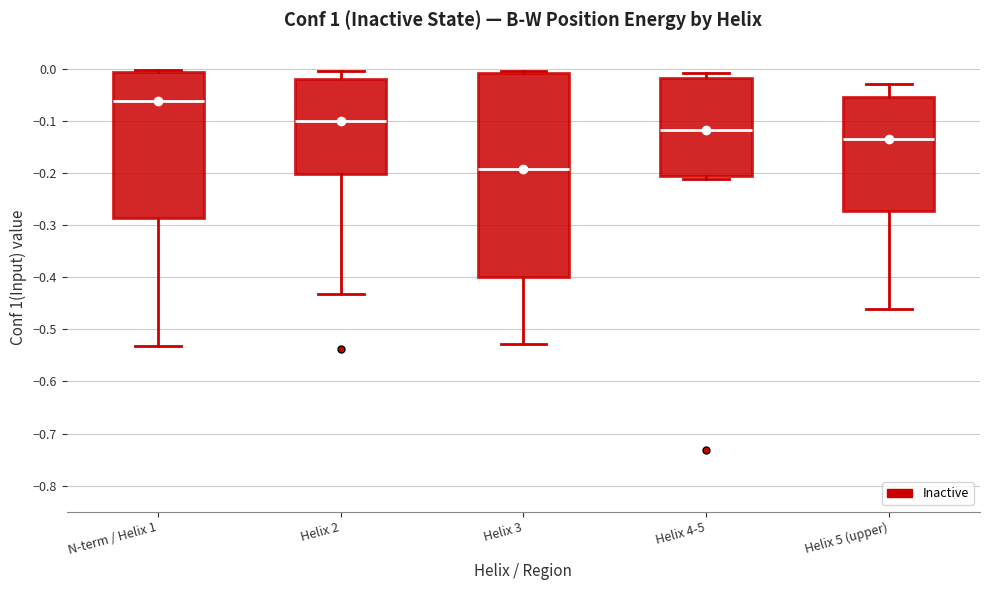

Which box has the lowest median line?

Helix 3